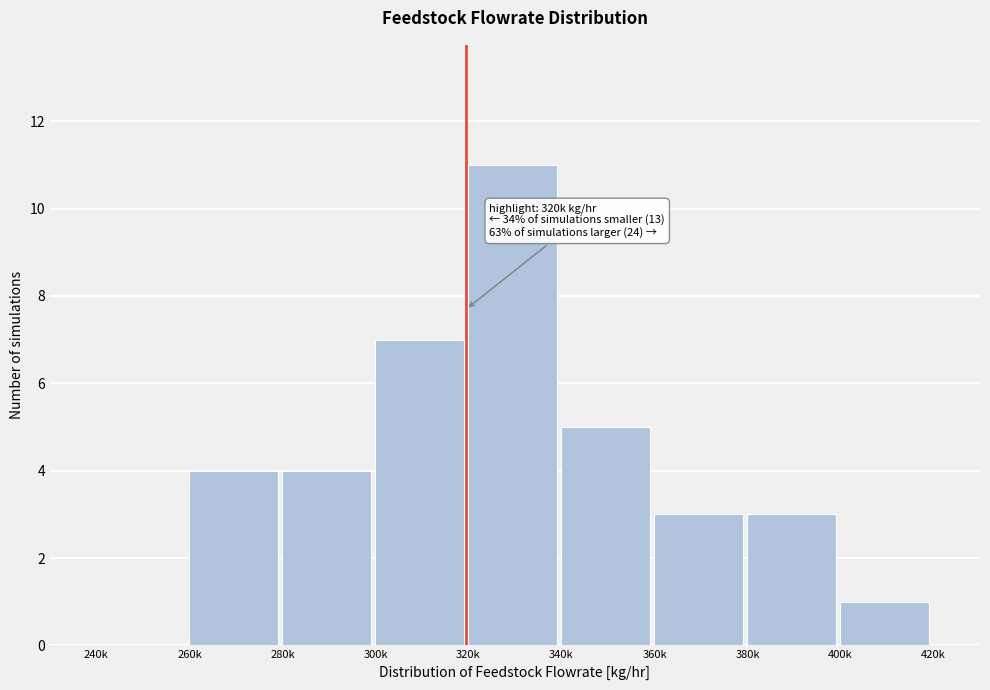

Reading right to left, list all the values displayed in this chart.

400k=1	380k=3	360k=3	340k=5	320k=11	300k=7	280k=4	260k=4	240k=0